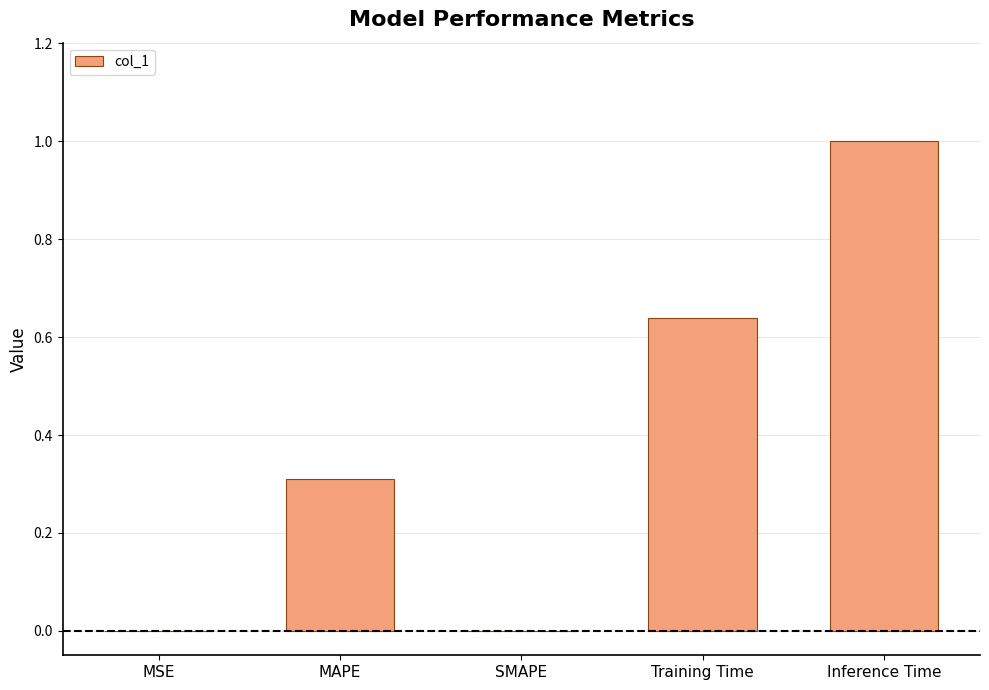

Which has a higher value, MSE or Inference Time?

Inference Time